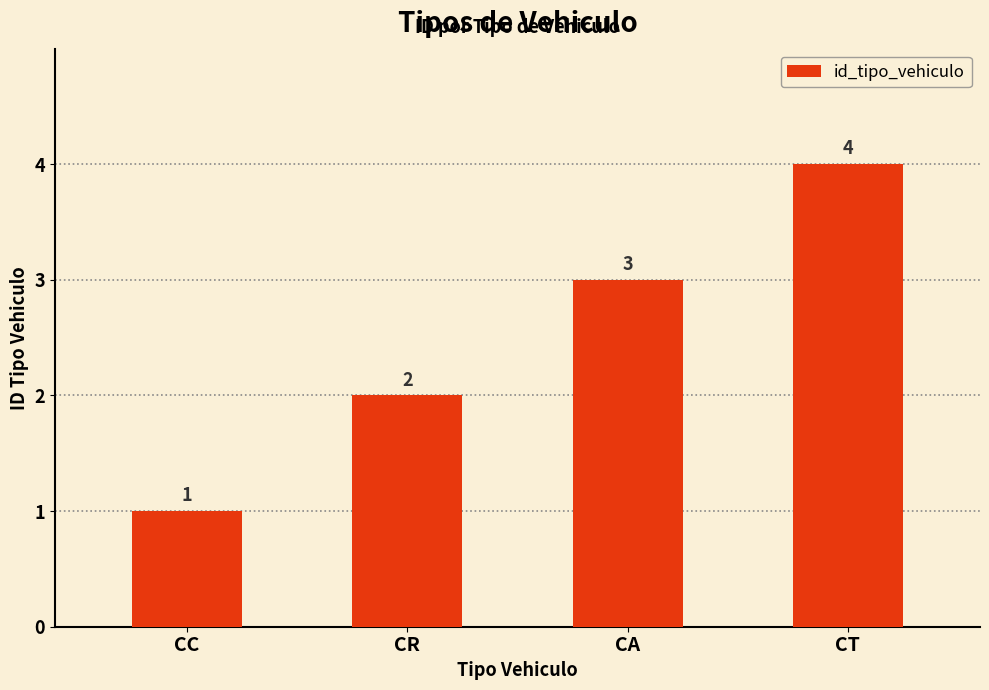

What is the smallest value displayed?

1